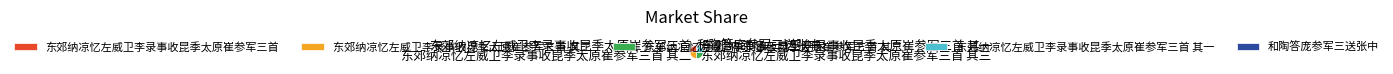

What is the smallest slice in the pie chart?

和陶答庞参军三送张中